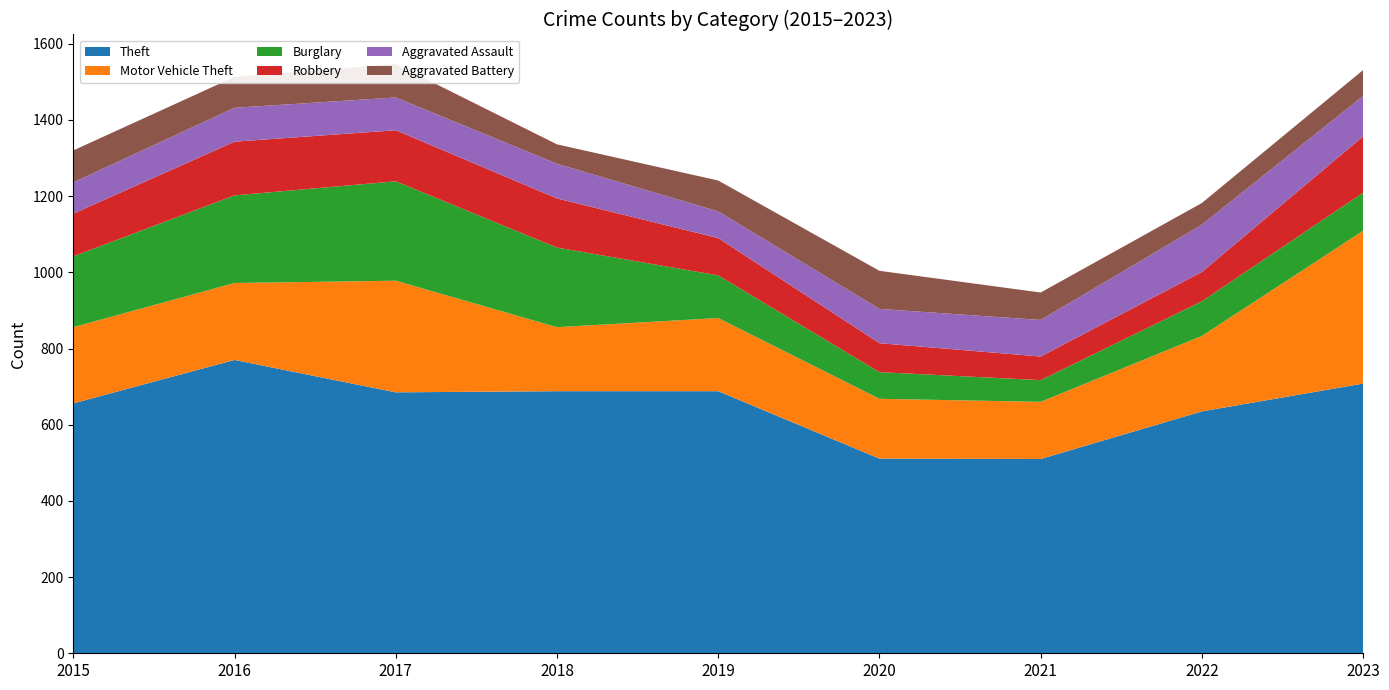

Reading right to left, list all the values displayed in this chart.

Theft: 2023=708	2022=635	2021=510	2020=511	2019=688	2018=688	2017=685	2016=770	2015=656
Motor Vehicle Theft: 2023=401	2022=198	2021=150	2020=157	2019=192	2018=168	2017=293	2016=202	2015=200
Burglary: 2023=100	2022=91	2021=57	2020=70	2019=112	2018=209	2017=261	2016=230	2015=186
Robbery: 2023=148	2022=77	2021=62	2020=76	2019=98	2018=129	2017=134	2016=141	2015=112
Aggravated Assault: 2023=106	2022=124	2021=96	2020=90	2019=70	2018=91	2017=86	2016=89	2015=82
Aggravated Battery: 2023=68	2022=57	2021=72	2020=100	2019=81	2018=51	2017=88	2016=81	2015=84